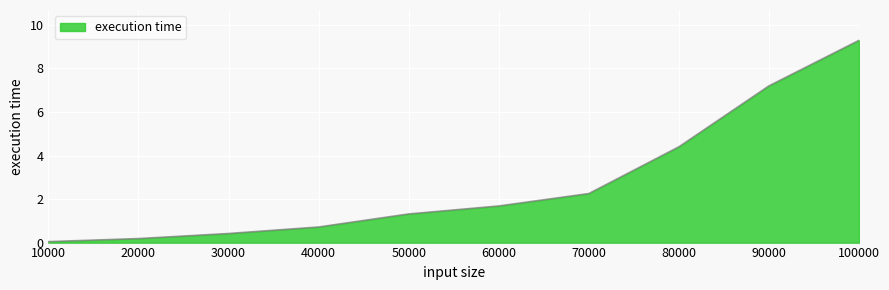

How many lines are shown in the chart?

1